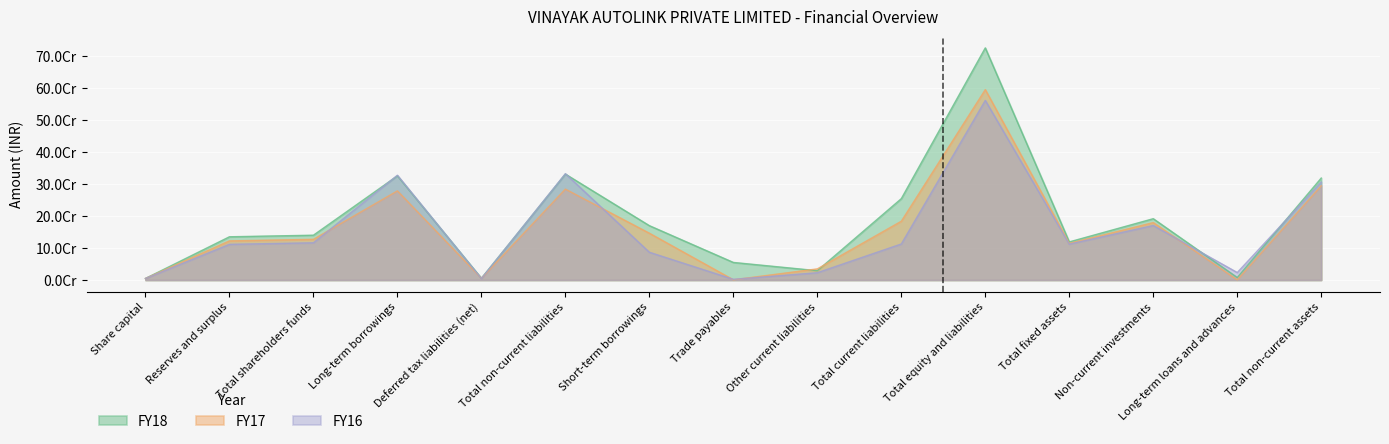

True or false: FY16 and FY17 cross at least once.

True